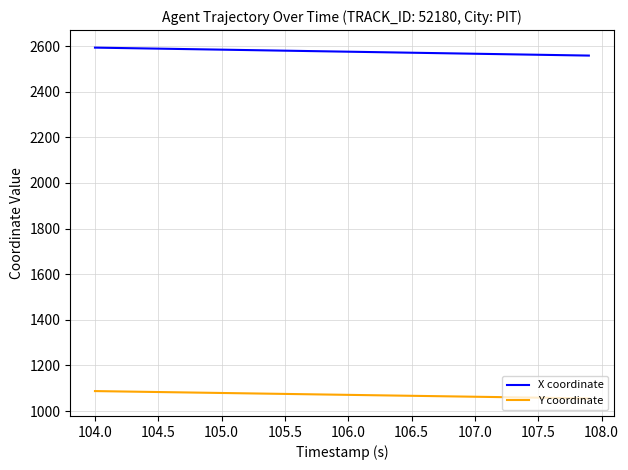

What is the difference between the maximum and minimum values in the X coordinate series?

34.9